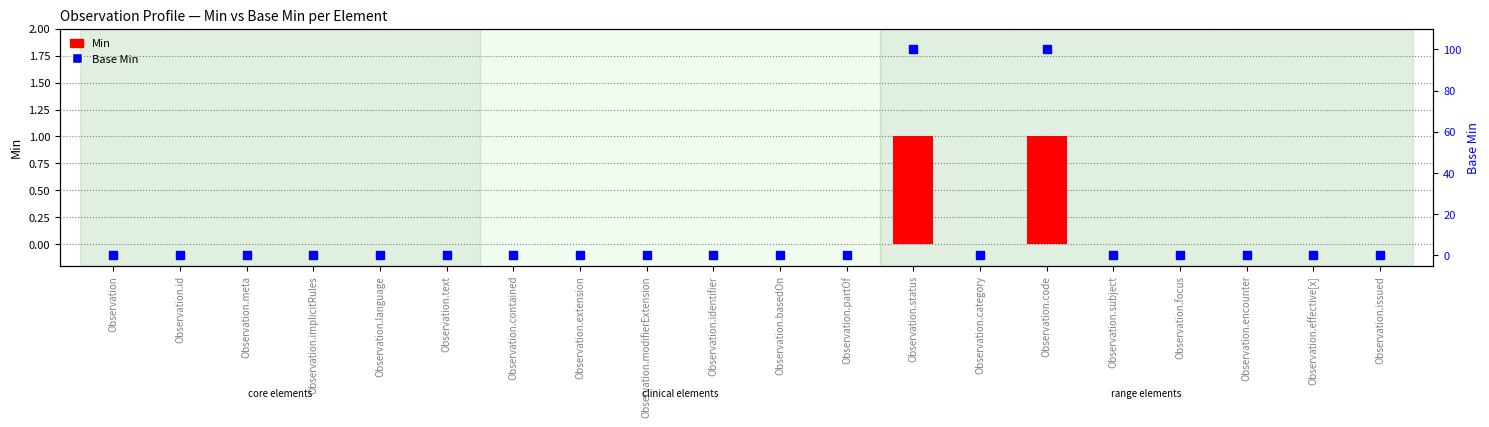

Which series has the largest total across all categories?

Base Min